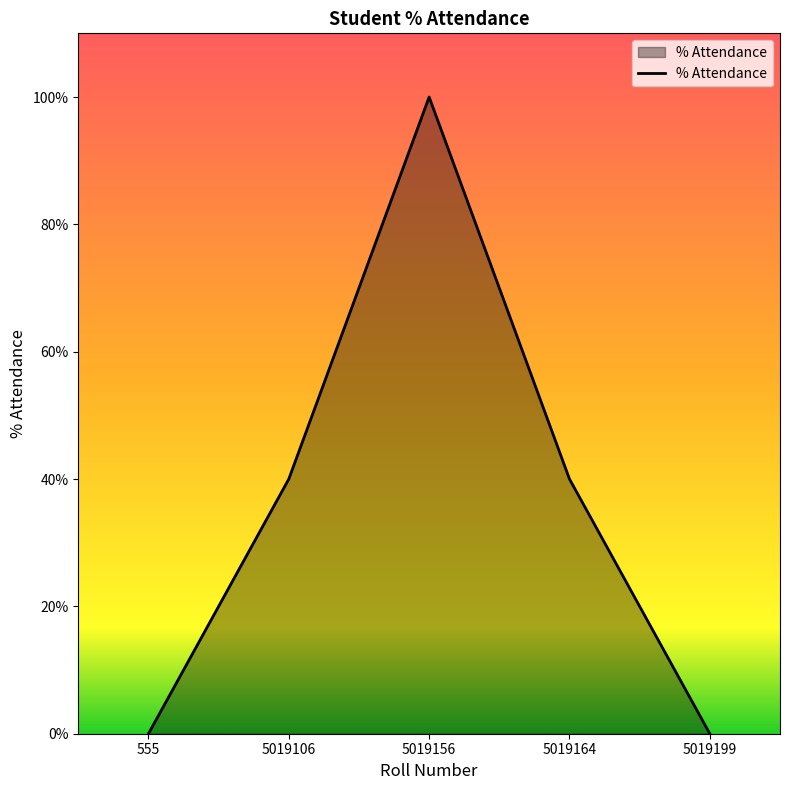

Reading left to right, extract all data points from this chart.

0	40	100	40	0